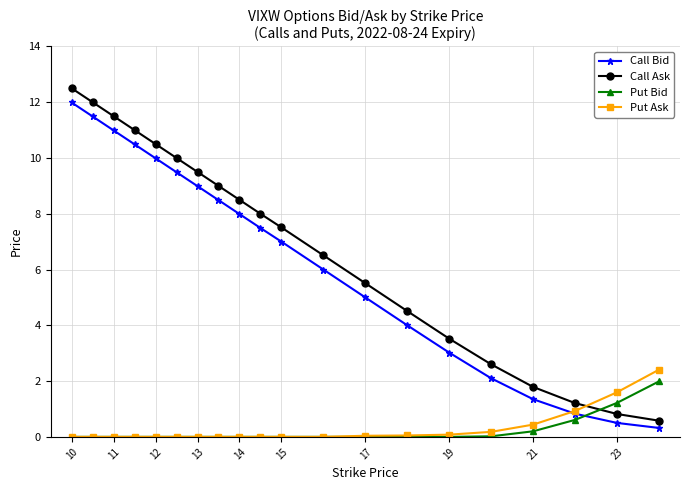

Which series ends up on top after the final intersection of Put Bid and Call Ask?

Put Bid